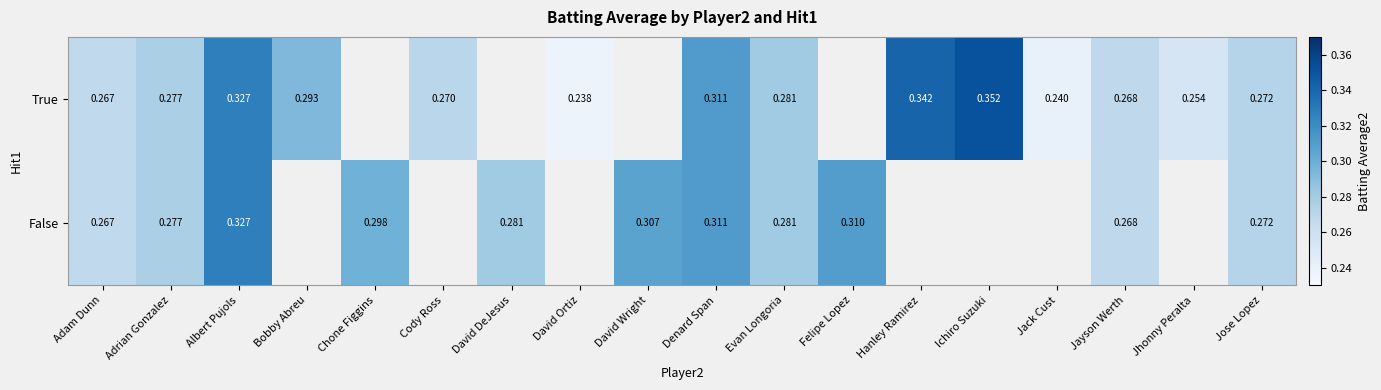

At which label does True reach its peak?

Ichiro Suzuki